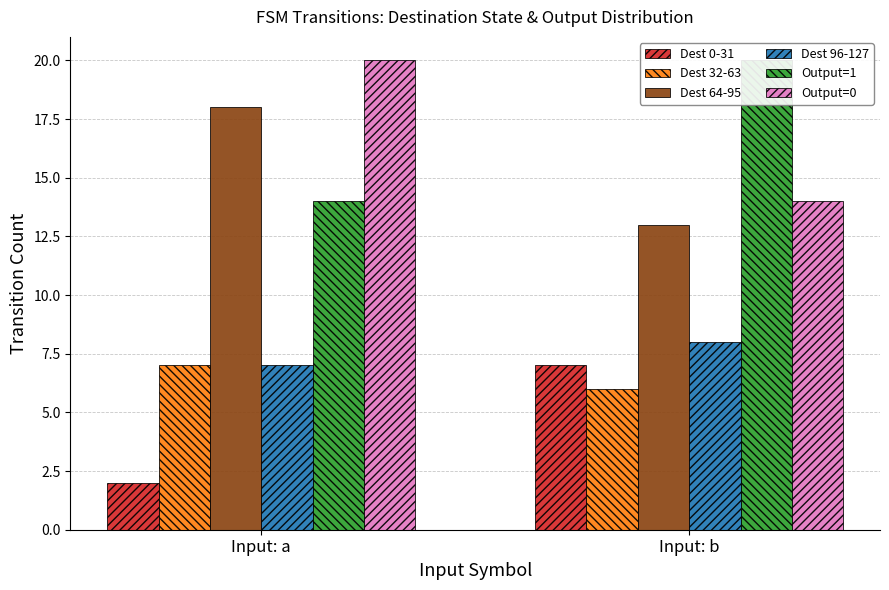

Reading right to left, transcribe all the data shown in this chart.

Dest 0-31: Input: b=7	Input: a=2
Dest 32-63: Input: b=6	Input: a=7
Dest 64-95: Input: b=13	Input: a=18
Dest 96-127: Input: b=8	Input: a=7
Output=1: Input: b=20	Input: a=14
Output=0: Input: b=14	Input: a=20